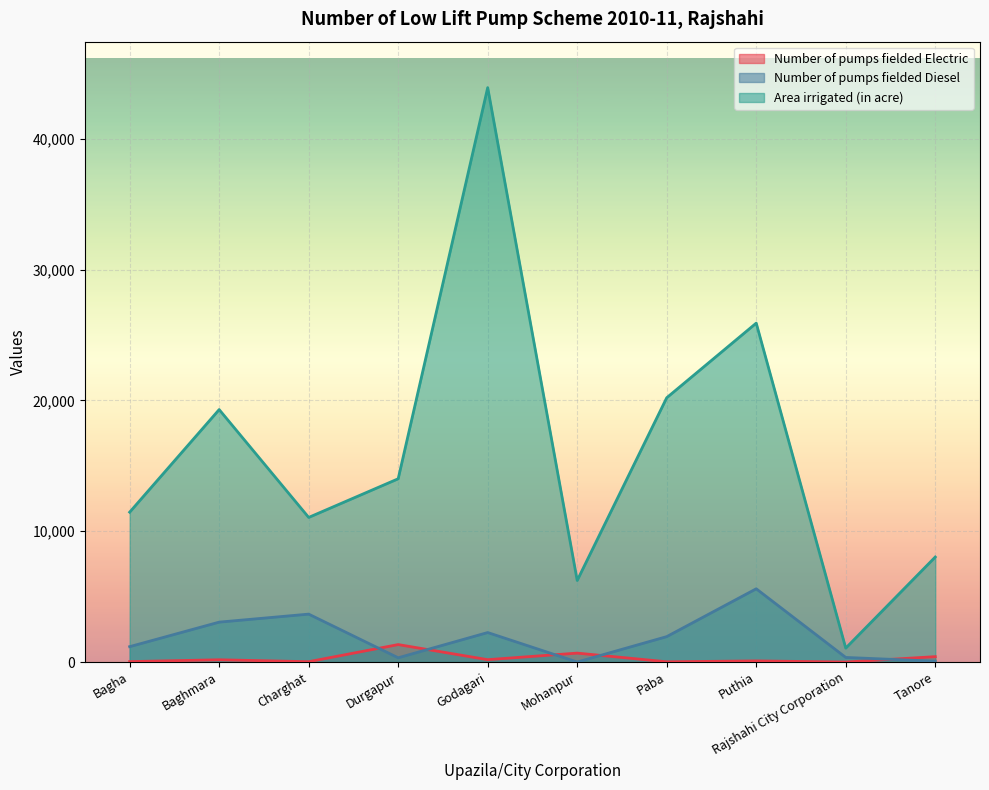

Where do Number of pumps fielded Electric and Number of pumps fielded Diesel first cross each other?

Charghat and Durgapur